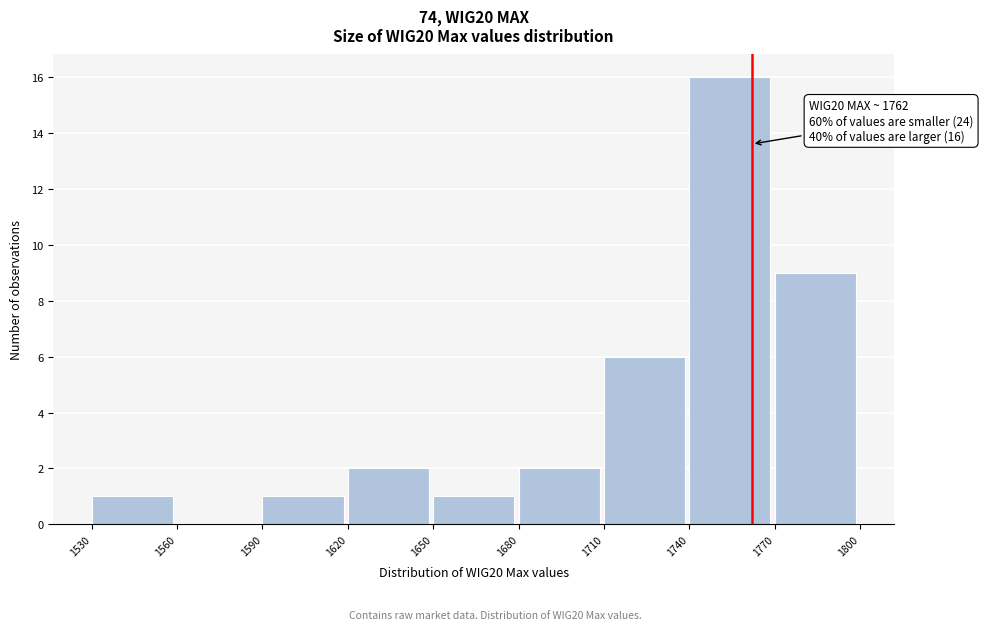

Which range on the x-axis has the tallest bar?

1740 to 1770